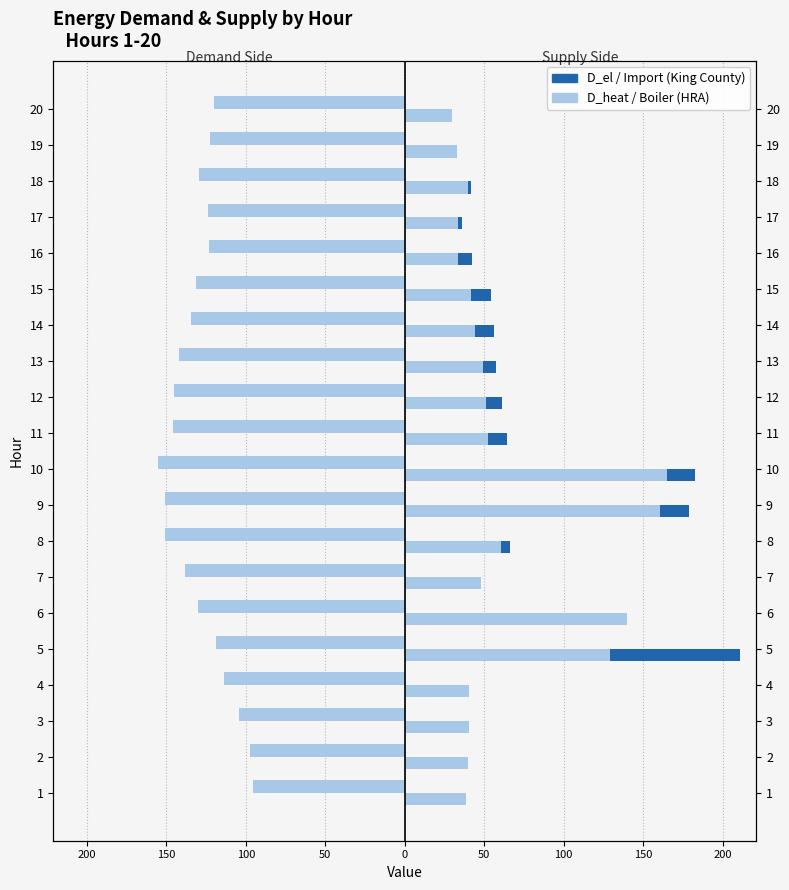

At how many categories does at least one series exceed -60?

20